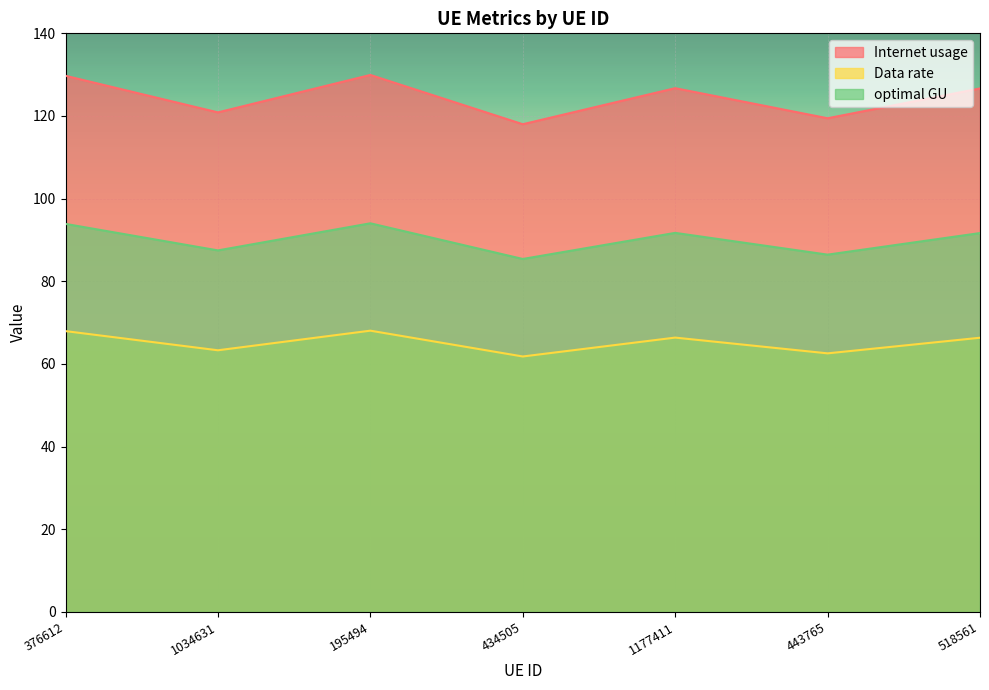

At how many categories does at least one series exceed 81?

7